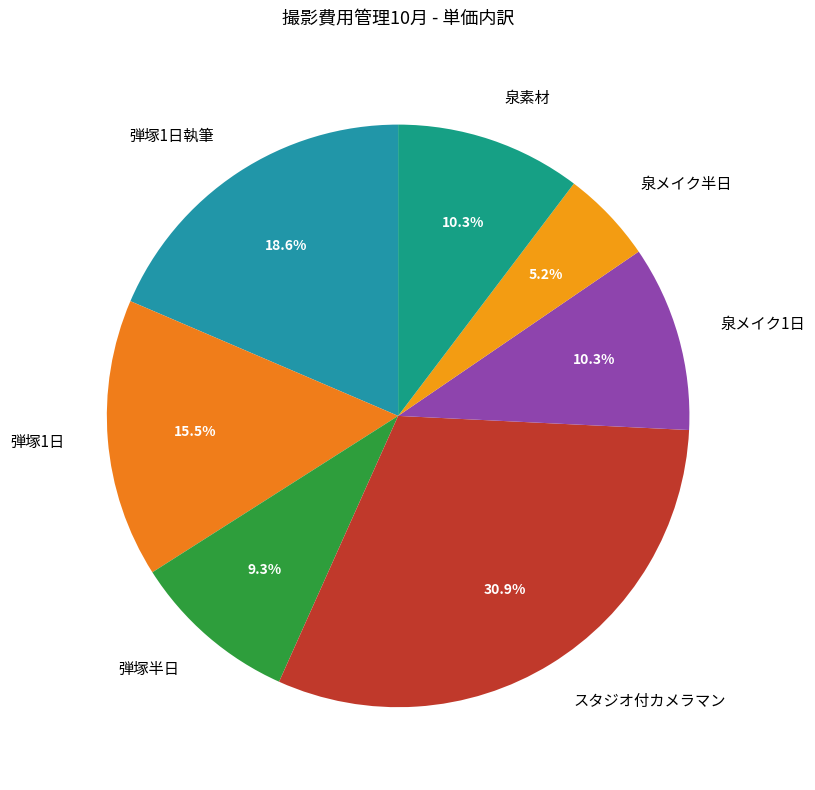

What is the ratio of the value at 弾塚1日執筆 to the value at スタジオ付カメラマン?

0.6